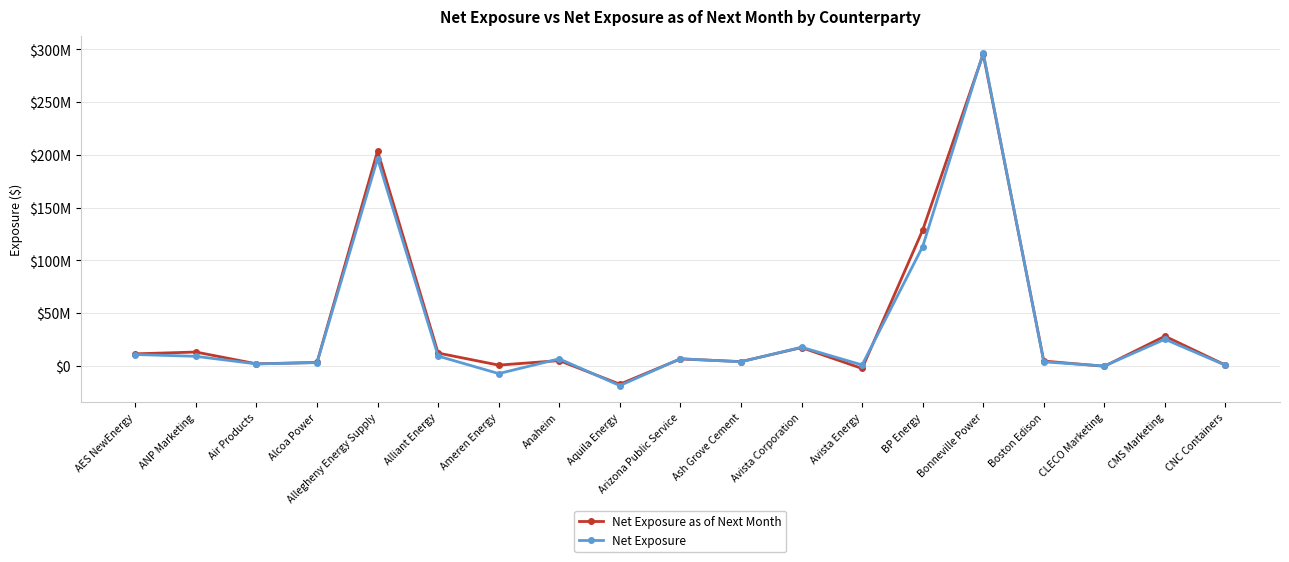

Which series has the widest spread of values?

Net Exposure